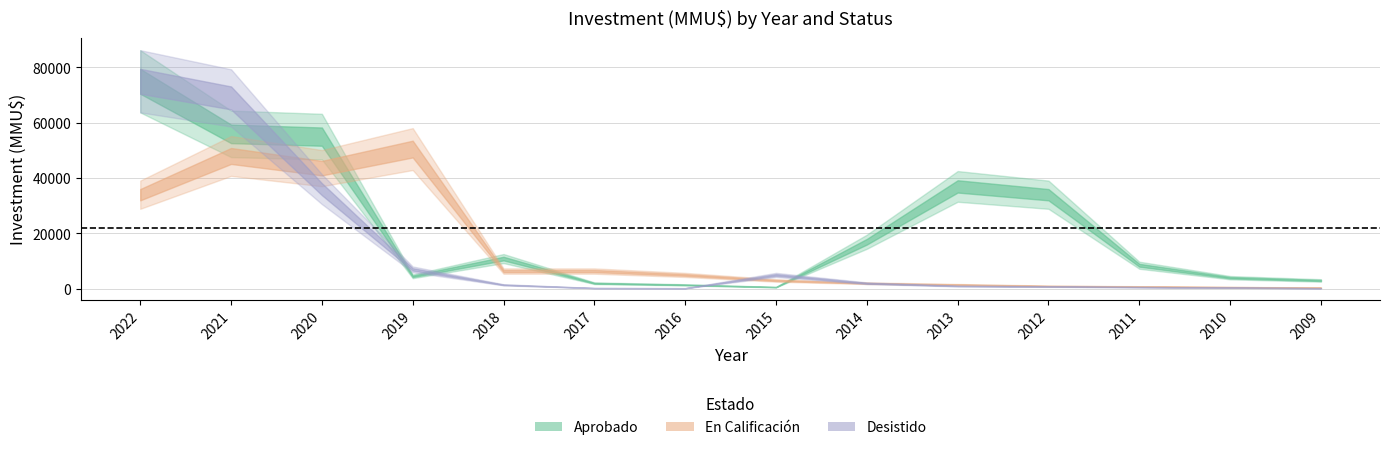

What is the maximum value shown in the chart?

75000